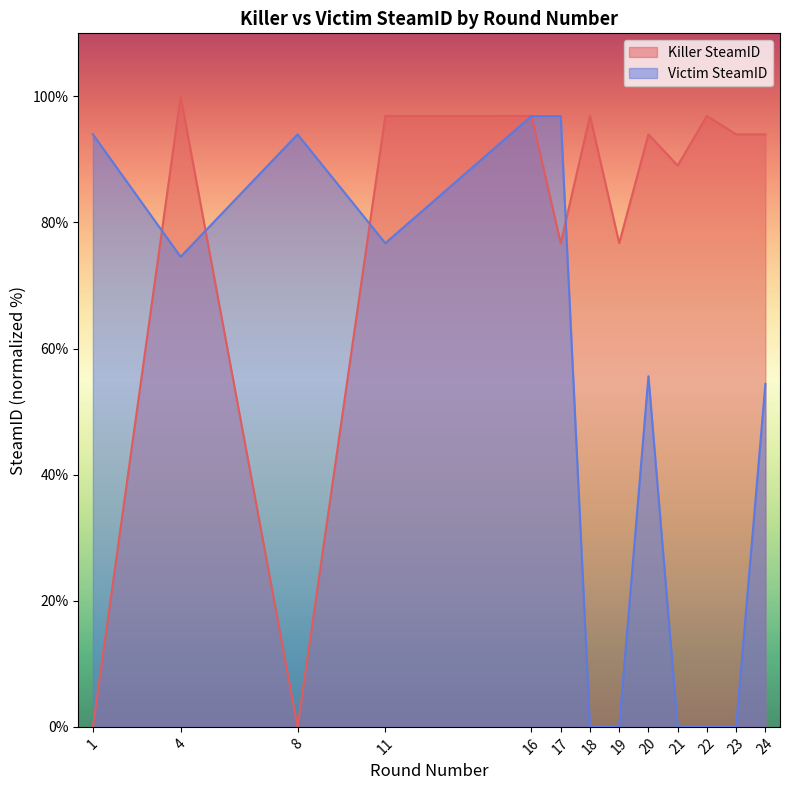

At which label does Victim SteamID first exceed 55?

1